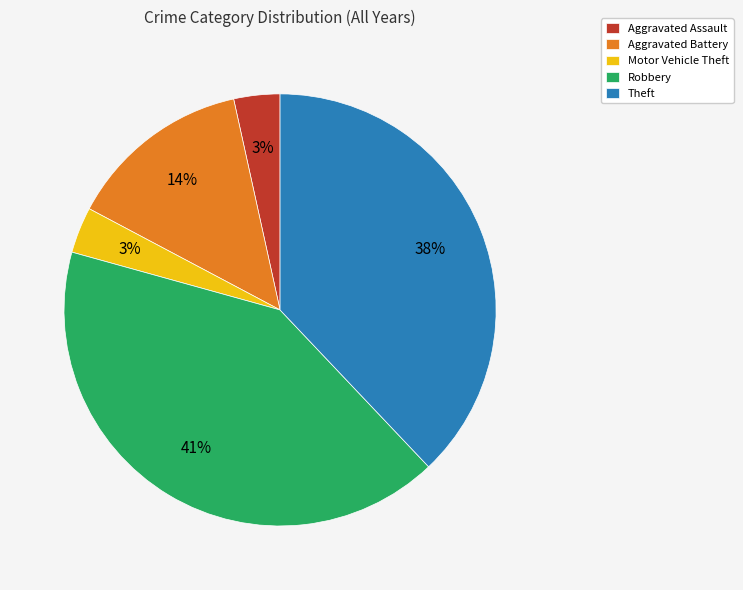

Count the number of slices in the pie.

5